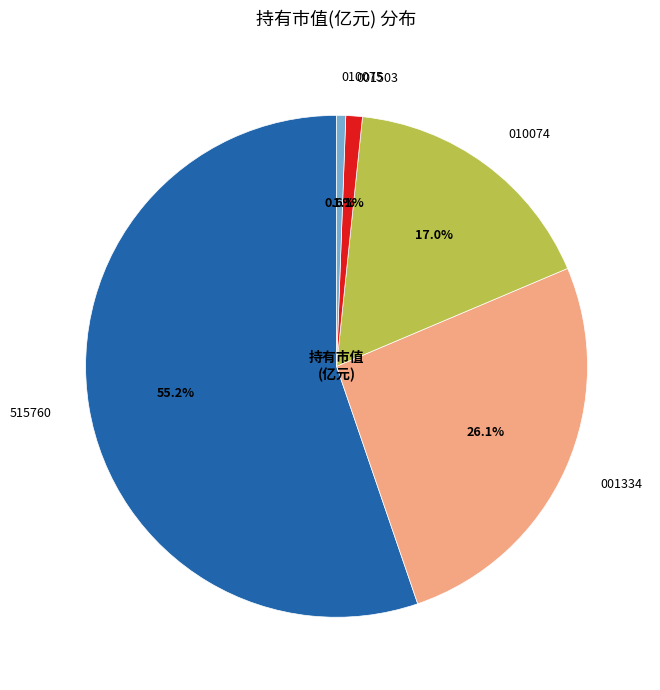

Which slice is the largest?

515760